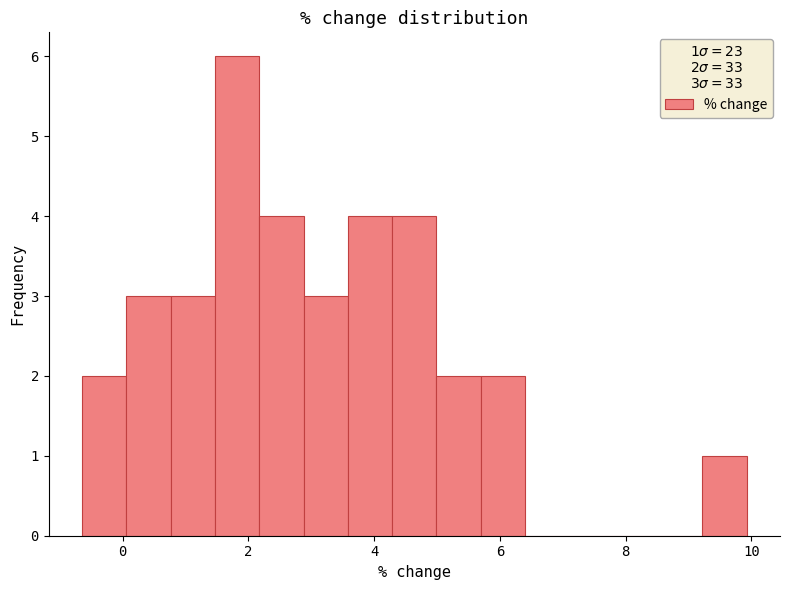

Around what value on the x-axis is the tallest bar? Give the approximate position of its centre, as read against the axis.

1.8